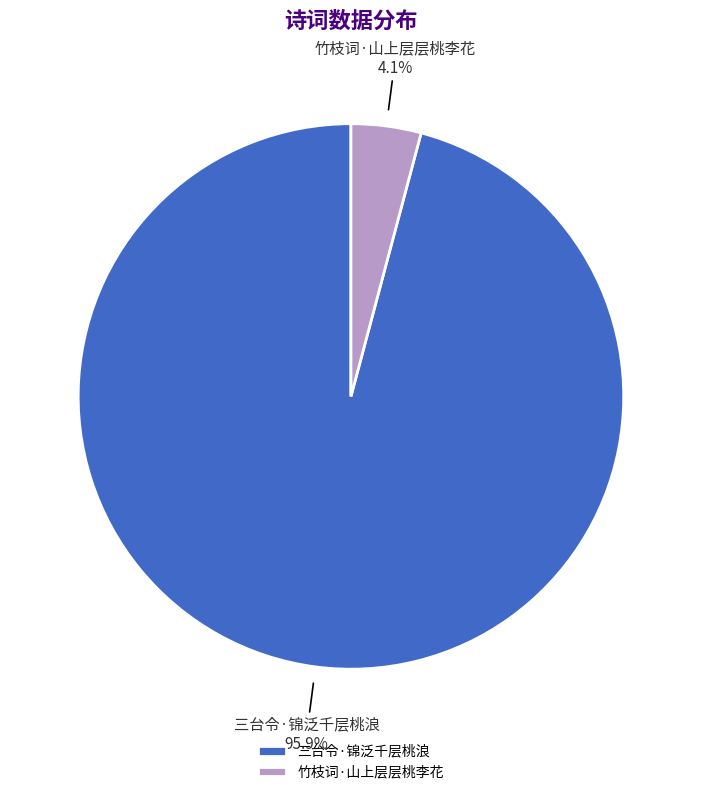

To the nearest percent, what is the average slice percentage?

50%